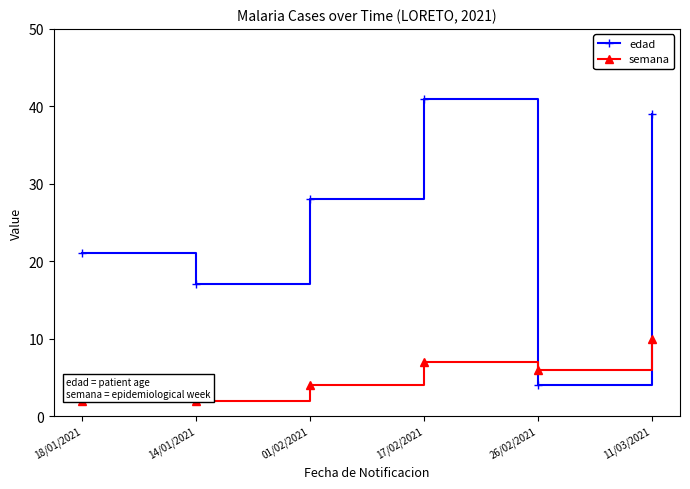

At which category is the sum across all series the highest?

11/03/2021